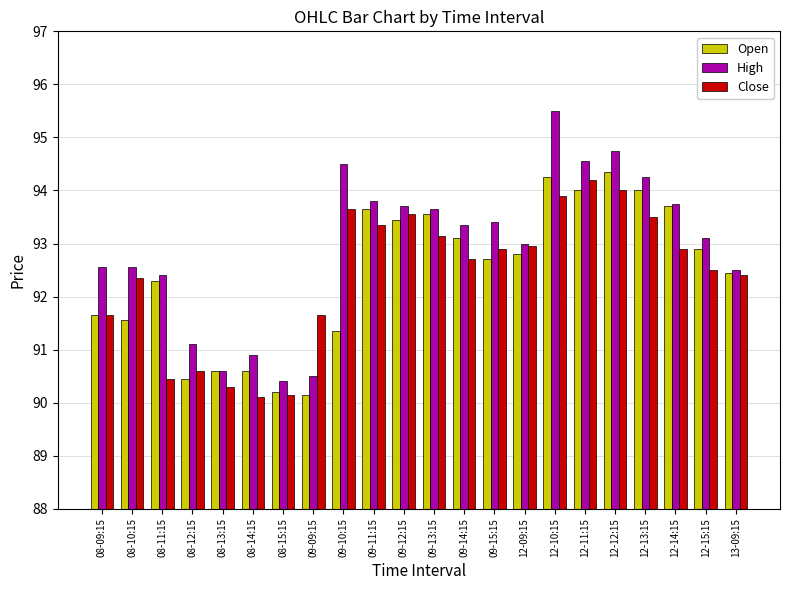

What is the sum of all Close values?

2032.9